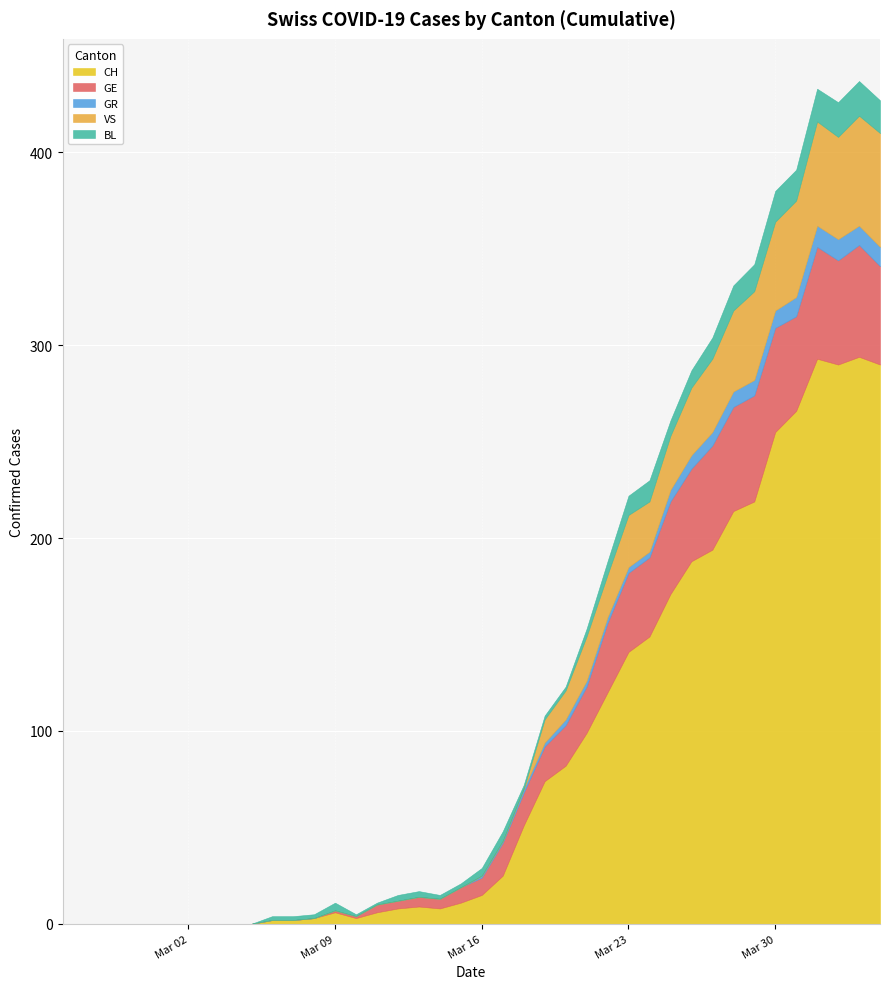

Reading left to right, what are all the values shown in this chart?

CH: 2020-02-25=0	2020-02-26=0	2020-02-27=0	2020-02-28=0	2020-02-29=0	2020-03-01=0	2020-03-02=0	2020-03-03=0	2020-03-04=0	2020-03-05=0	2020-03-06=2	2020-03-07=2	2020-03-08=3	2020-03-09=6	2020-03-10=3	2020-03-11=6	2020-03-12=8	2020-03-13=9	2020-03-14=8	2020-03-15=11	2020-03-16=15	2020-03-17=25	2020-03-18=51	2020-03-19=74	2020-03-20=82	2020-03-21=99	2020-03-22=120	2020-03-23=141	2020-03-24=149	2020-03-25=171	2020-03-26=188	2020-03-27=194	2020-03-28=214	2020-03-29=219	2020-03-30=255	2020-03-31=266	2020-04-01=293	2020-04-02=290	2020-04-03=294	2020-04-04=290
GE: 2020-02-25=0	2020-02-26=0	2020-02-27=0	2020-02-28=0	2020-02-29=0	2020-03-01=0	2020-03-02=0	2020-03-03=0	2020-03-04=0	2020-03-05=0	2020-03-06=0	2020-03-07=0	2020-03-08=0	2020-03-09=1	2020-03-10=1	2020-03-11=4	2020-03-12=4	2020-03-13=5	2020-03-14=5	2020-03-15=8	2020-03-16=9	2020-03-17=17	2020-03-18=17	2020-03-19=18	2020-03-20=21	2020-03-21=24	2020-03-22=36	2020-03-23=41	2020-03-24=41	2020-03-25=48	2020-03-26=48	2020-03-27=54	2020-03-28=54	2020-03-29=55	2020-03-30=54	2020-03-31=49	2020-04-01=58	2020-04-02=54	2020-04-03=58	2020-04-04=51
GR: 2020-02-25=0	2020-02-26=0	2020-02-27=0	2020-02-28=0	2020-02-29=0	2020-03-01=0	2020-03-02=0	2020-03-03=0	2020-03-04=0	2020-03-05=0	2020-03-06=0	2020-03-07=0	2020-03-08=0	2020-03-09=0	2020-03-10=0	2020-03-11=0	2020-03-12=0	2020-03-13=0	2020-03-14=0	2020-03-15=0	2020-03-16=1	2020-03-17=1	2020-03-18=2	2020-03-19=2	2020-03-20=3	2020-03-21=3	2020-03-22=3	2020-03-23=3	2020-03-24=3	2020-03-25=6	2020-03-26=7	2020-03-27=7	2020-03-28=8	2020-03-29=8	2020-03-30=9	2020-03-31=10	2020-04-01=11	2020-04-02=11	2020-04-03=10	2020-04-04=10
VS: 2020-02-25=0	2020-02-26=0	2020-02-27=0	2020-02-28=0	2020-02-29=0	2020-03-01=0	2020-03-02=0	2020-03-03=0	2020-03-04=0	2020-03-05=0	2020-03-06=0	2020-03-07=0	2020-03-08=0	2020-03-09=0	2020-03-10=0	2020-03-11=0	2020-03-12=0	2020-03-13=0	2020-03-14=0	2020-03-15=0	2020-03-16=0	2020-03-17=0	2020-03-18=0	2020-03-19=12	2020-03-20=15	2020-03-21=23	2020-03-22=22	2020-03-23=27	2020-03-24=26	2020-03-25=28	2020-03-26=35	2020-03-27=38	2020-03-28=42	2020-03-29=46	2020-03-30=46	2020-03-31=50	2020-04-01=54	2020-04-02=53	2020-04-03=57	2020-04-04=59
BL: 2020-02-25=0	2020-02-26=0	2020-02-27=0	2020-02-28=0	2020-02-29=0	2020-03-01=0	2020-03-02=0	2020-03-03=0	2020-03-04=0	2020-03-05=0	2020-03-06=2	2020-03-07=2	2020-03-08=2	2020-03-09=4	2020-03-10=1	2020-03-11=1	2020-03-12=3	2020-03-13=3	2020-03-14=2	2020-03-15=2	2020-03-16=4	2020-03-17=5	2020-03-18=2	2020-03-19=2	2020-03-20=2	2020-03-21=4	2020-03-22=7	2020-03-23=10	2020-03-24=11	2020-03-25=8	2020-03-26=9	2020-03-27=11	2020-03-28=13	2020-03-29=14	2020-03-30=16	2020-03-31=16	2020-04-01=17	2020-04-02=18	2020-04-03=18	2020-04-04=17